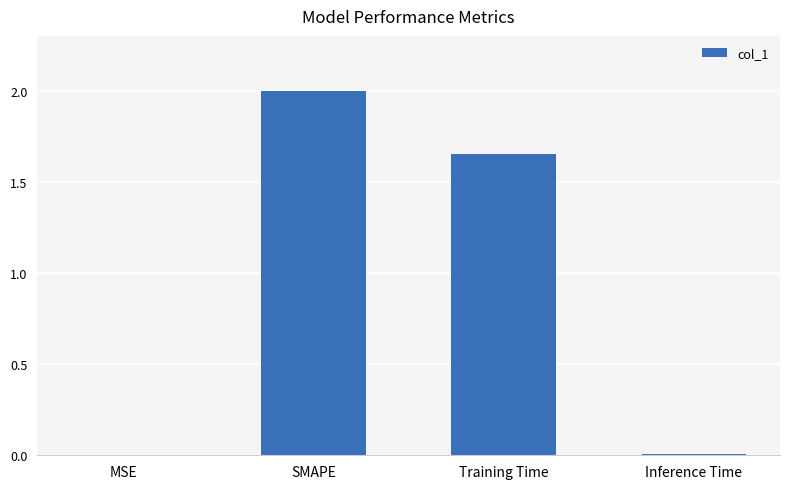

At which label is the value closest to 1?

Training Time